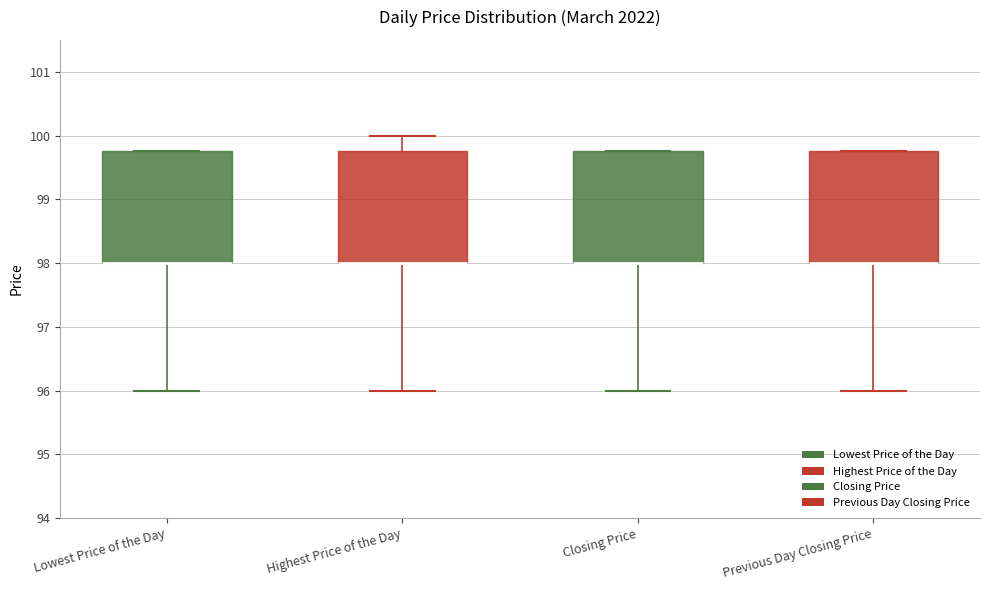

Reading left to right, read every box against the y-axis: the position of its median line, the range the box covers, and the ends of its whiskers. The values are not printed on the chart, so give them approximately, as read against the axis.

Lowest Price of the Day: median 98.0 (drawn on the box's lower edge), box 98.0 to 99.8, whiskers 96.0 to 99.8
Highest Price of the Day: median 98.0 (drawn on the box's lower edge), box 98.0 to 99.8, whiskers 96.0 to 100.0
Closing Price: median 98.0 (drawn on the box's lower edge), box 98.0 to 99.8, whiskers 96.0 to 99.8
Previous Day Closing Price: median 98.0 (drawn on the box's lower edge), box 98.0 to 99.8, whiskers 96.0 to 99.8